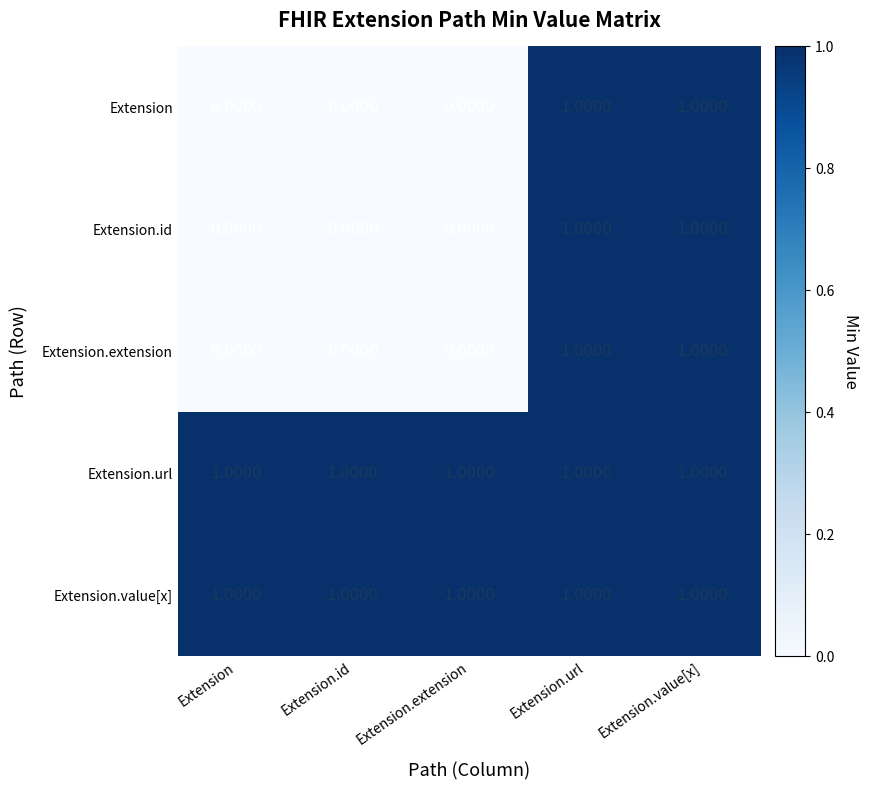

At how many categories does at least one series exceed 0?

5